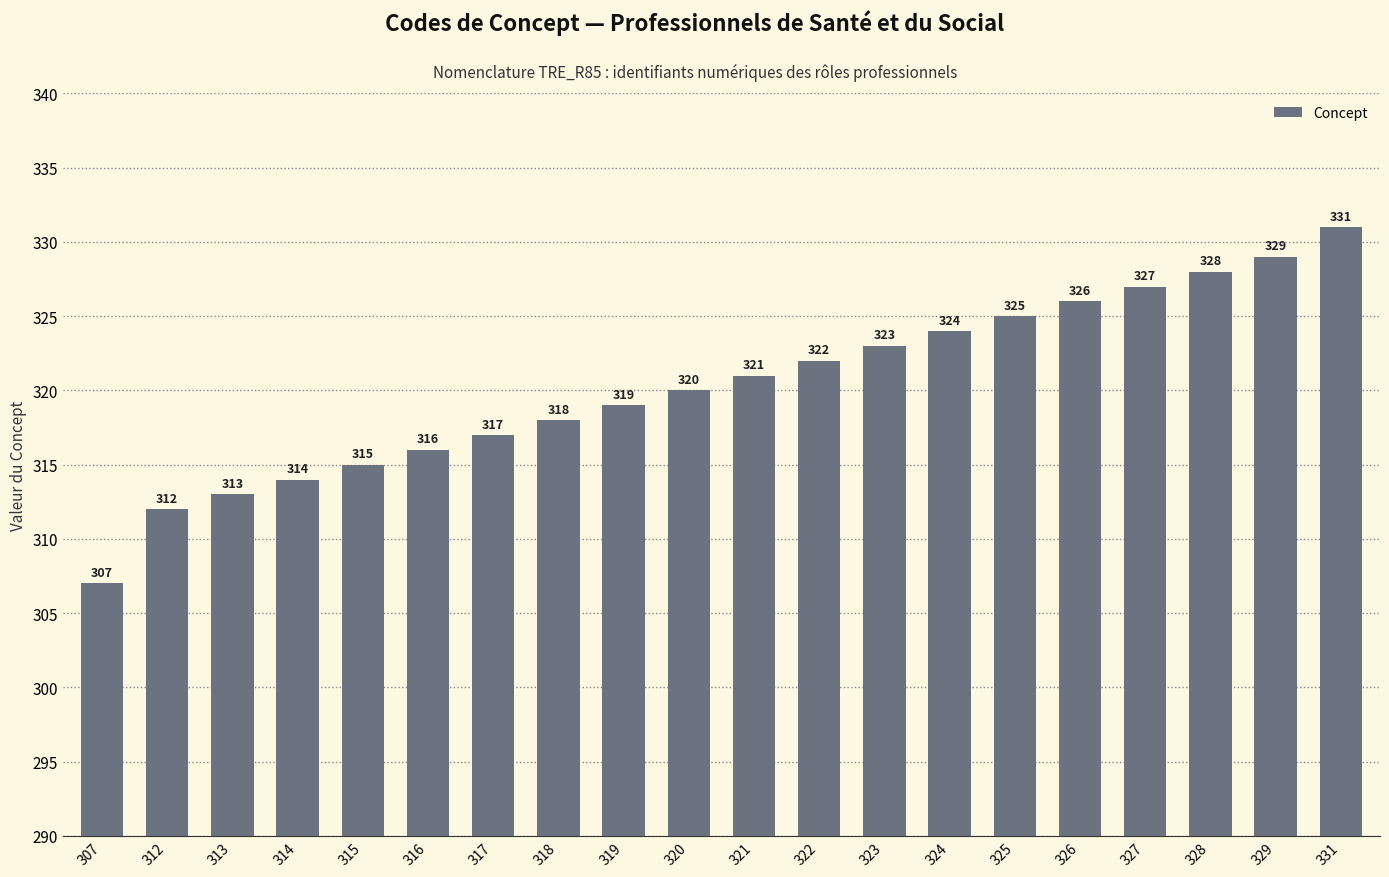

How many data points are less than 321?

10